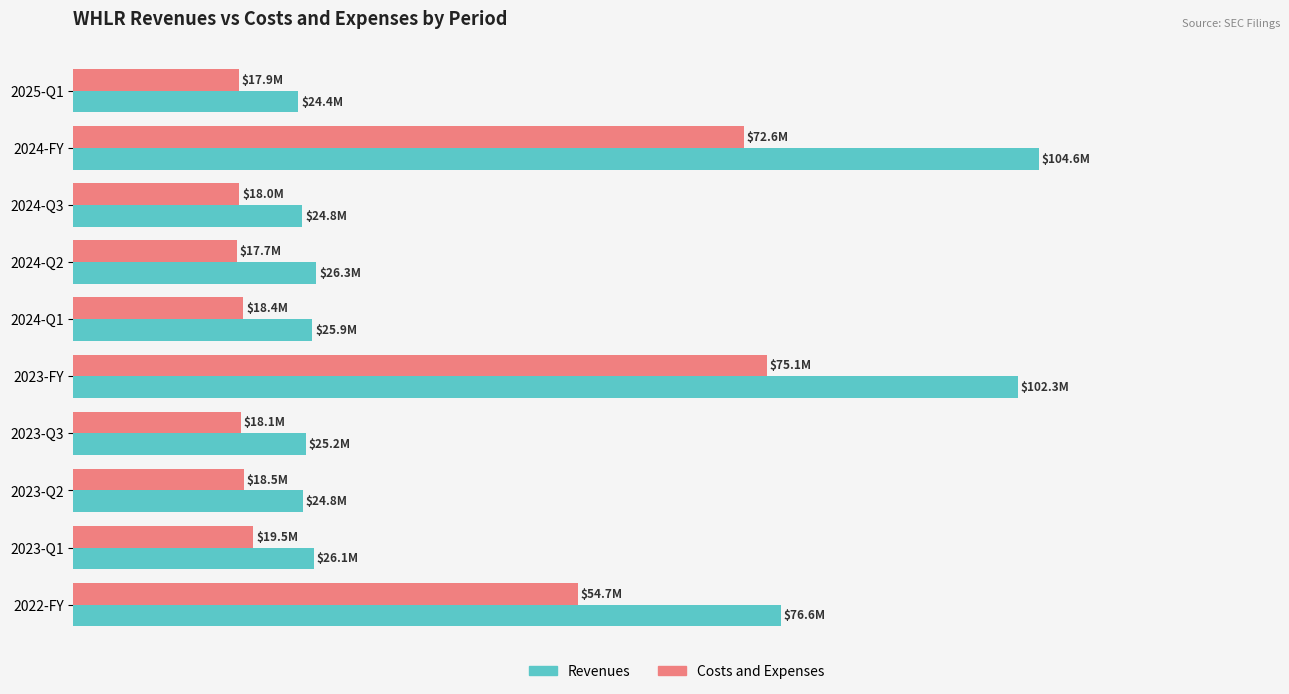

What are all the series names shown in the legend?

Revenues, Costs and Expenses